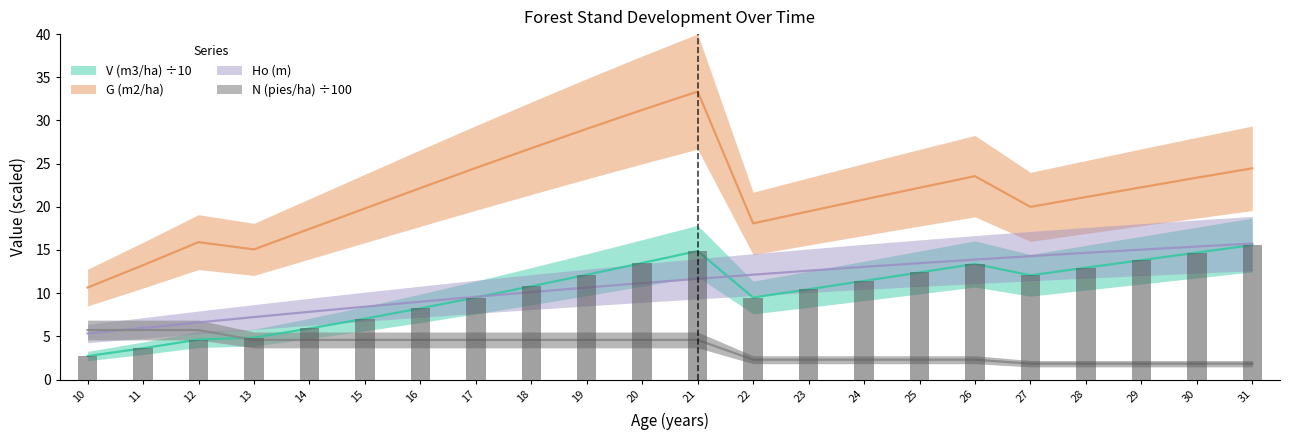

Are the bars grouped side by side (vs. stacked)?

Yes